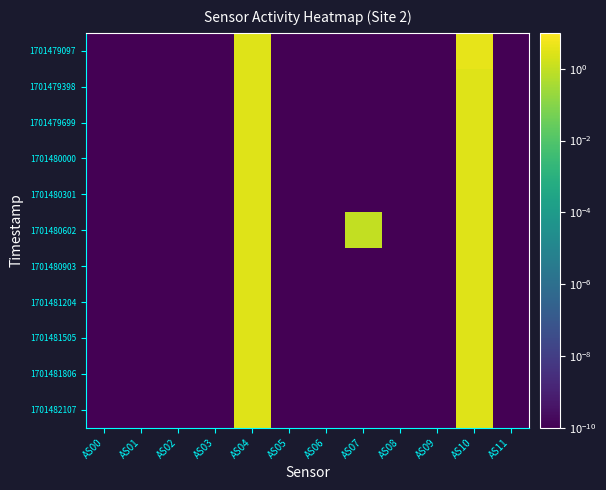

At how many categories does at least one series exceed 0?

12